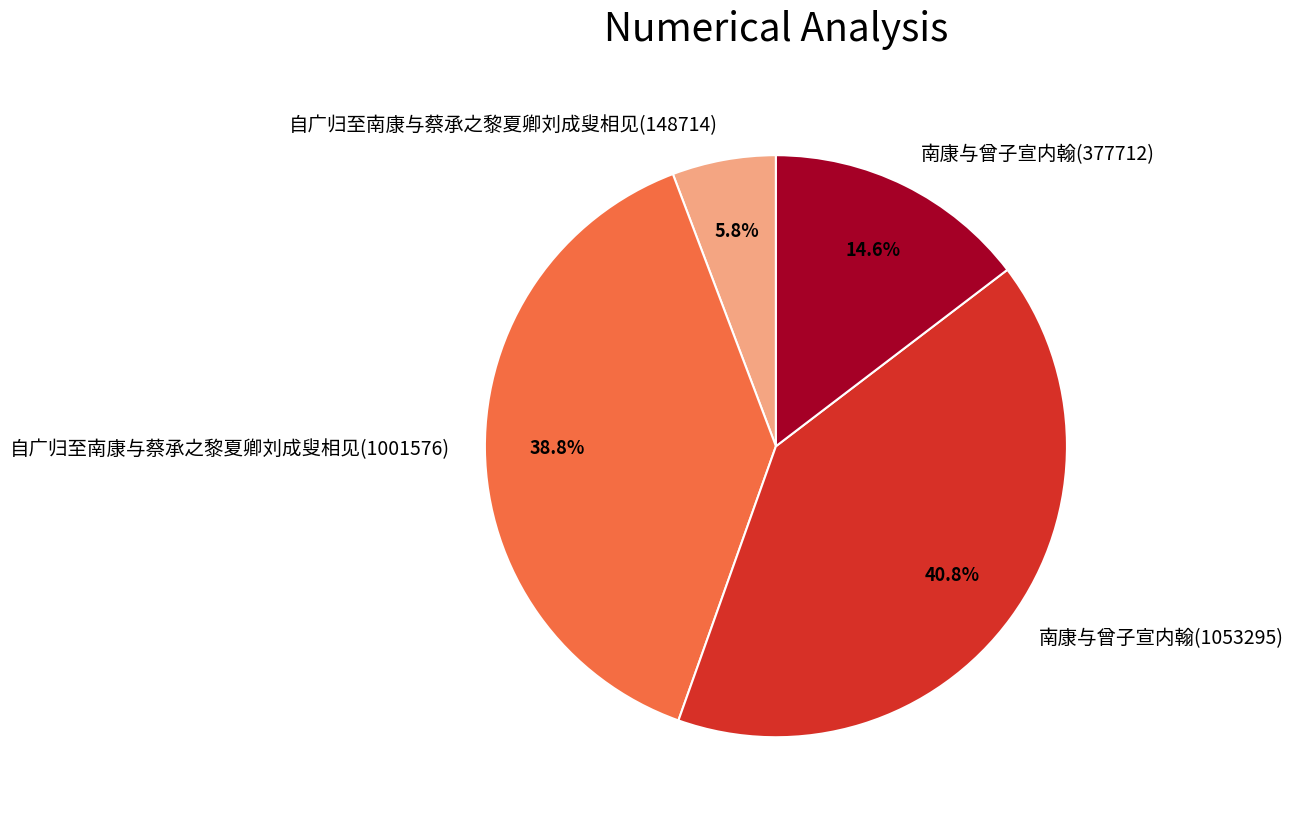

Is it true that 自广归至南康与蔡承之黎夏卿刘成叟相见(1001576) is 32% of the pie?

False